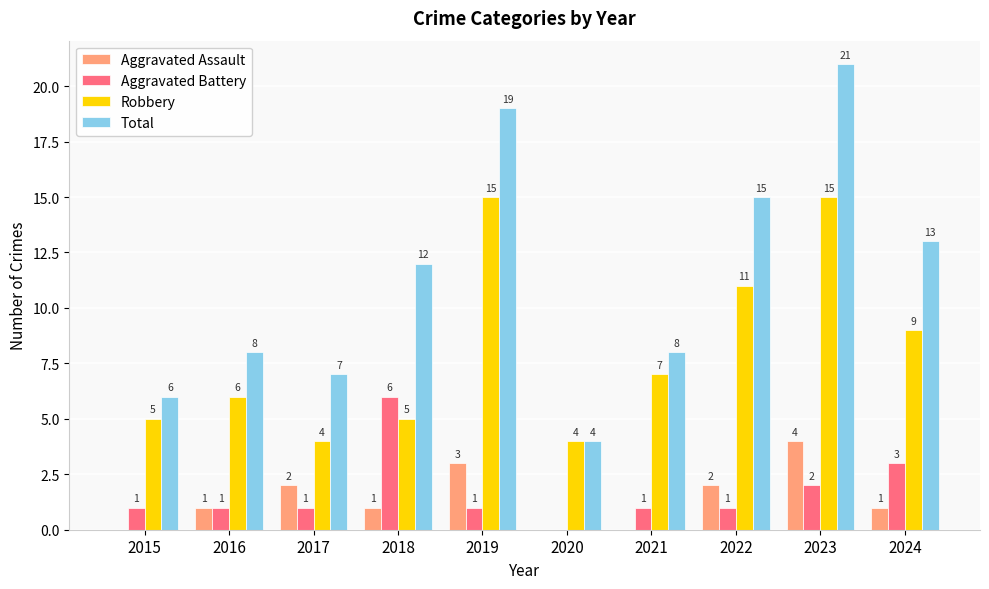

Which series changed the most between 2016 and 2024?

Total